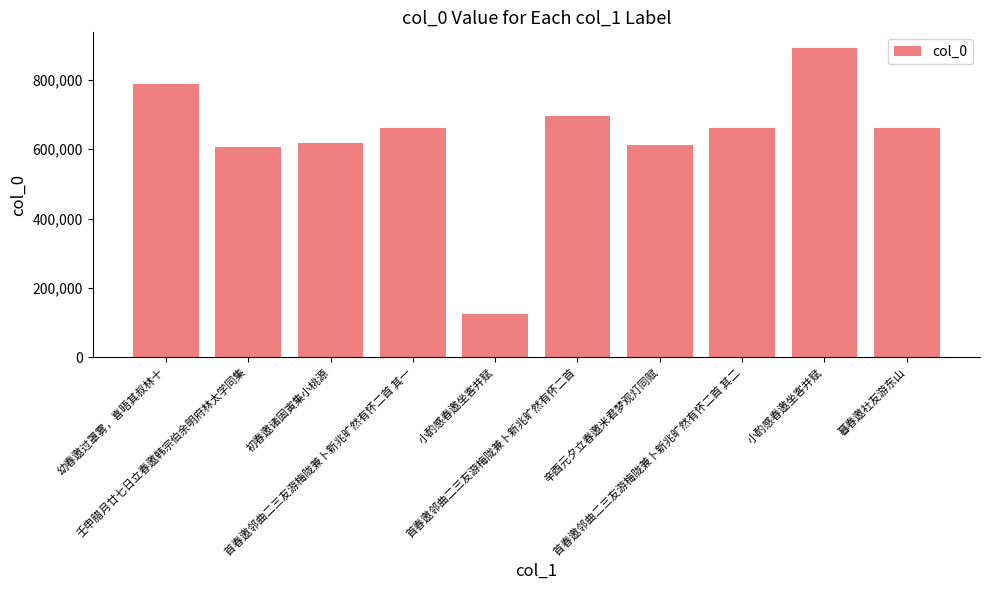

How many distinct data groups are displayed?

1